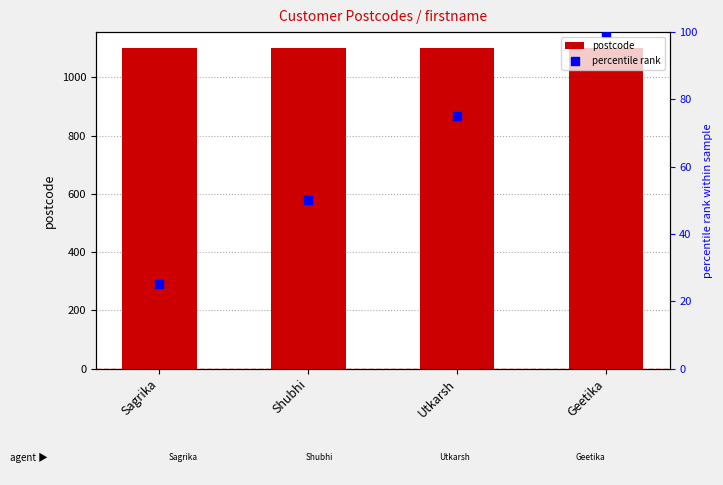

Is the value of postcode at Geetika greater than the value of percentile rank at Shubhi?

Yes